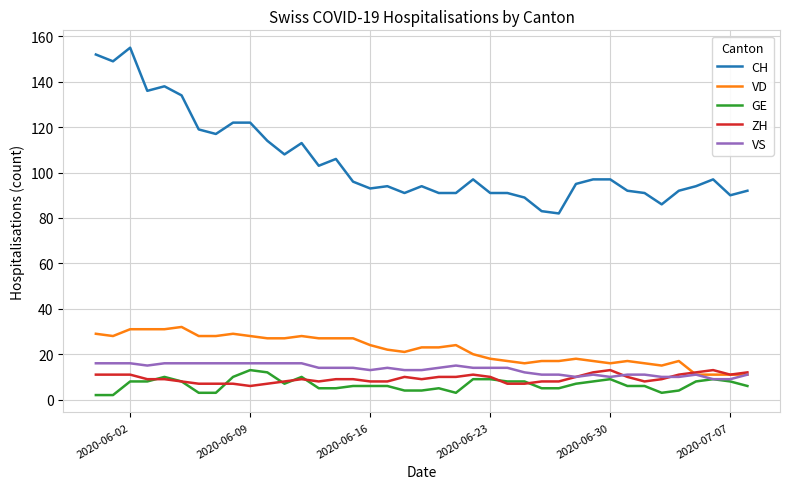

Which series has the largest total across all categories?

CH